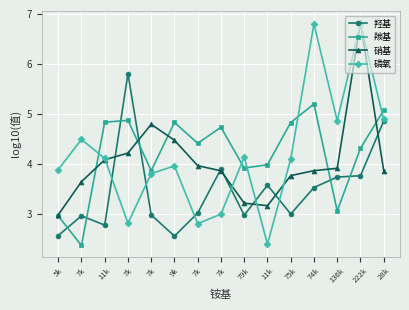

How many lines are shown in the chart?

4